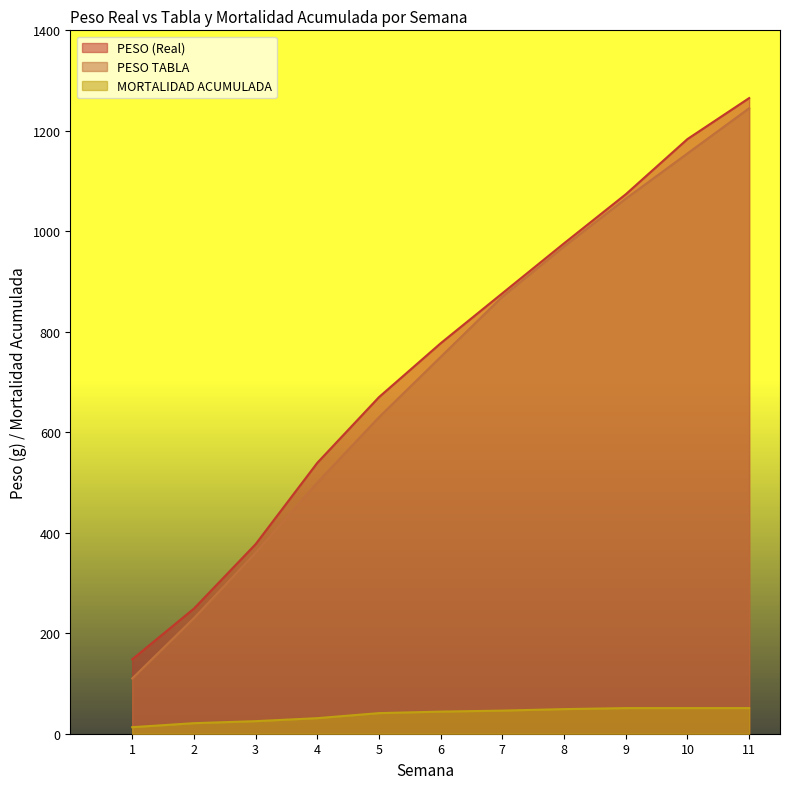

Which series has the largest total across all categories?

PESO (Real)